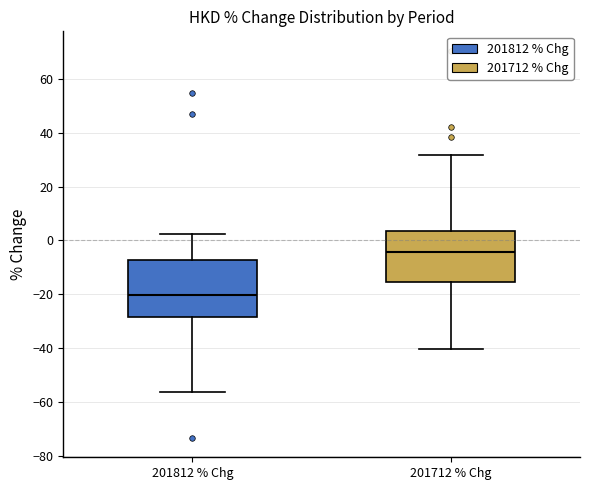

Which box has the highest median line?

201712 % Chg